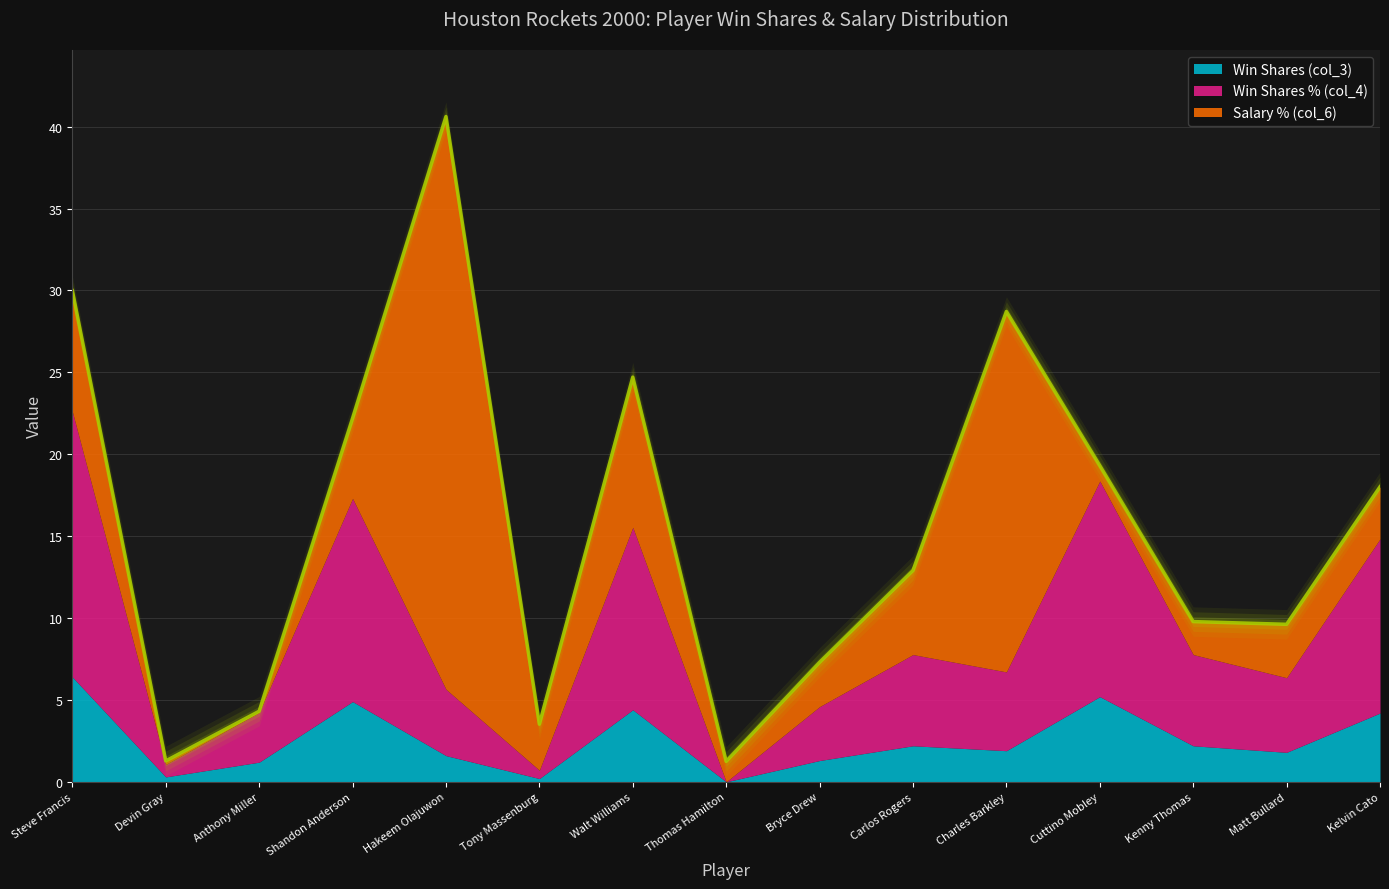

What is the value of the Win Shares % (col_4) point at the 12th from the left?

13.2